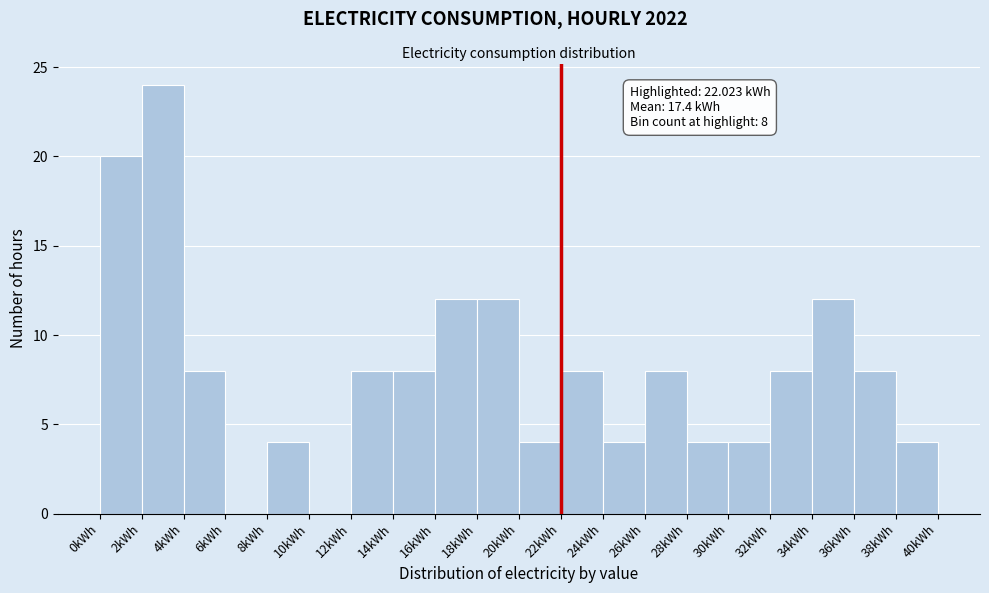

Which range on the x-axis has the tallest bar?

2 to 4